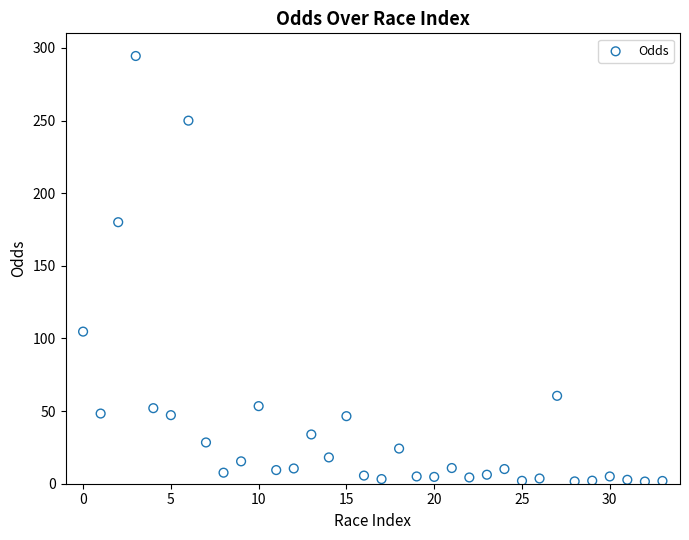

What is the range of Y values (max minus min)?

292.9